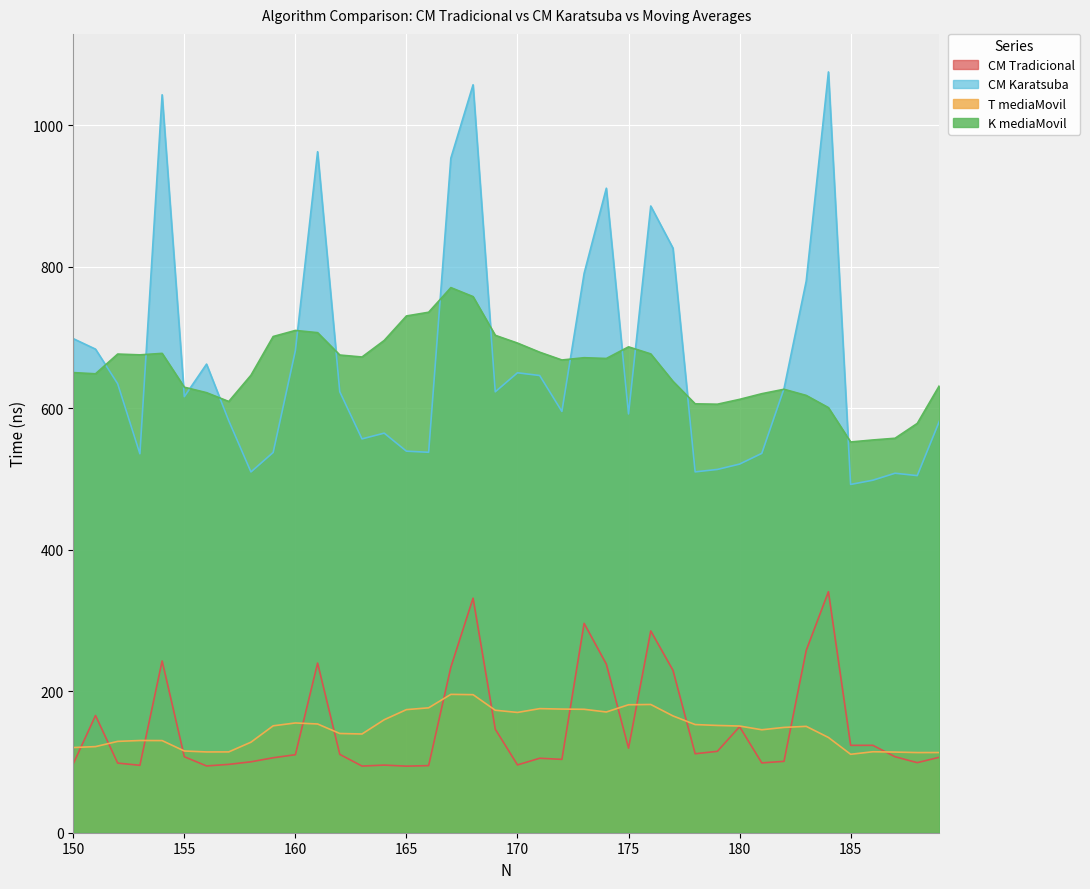

At which category does CM Karatsuba reach its first local peak?

154